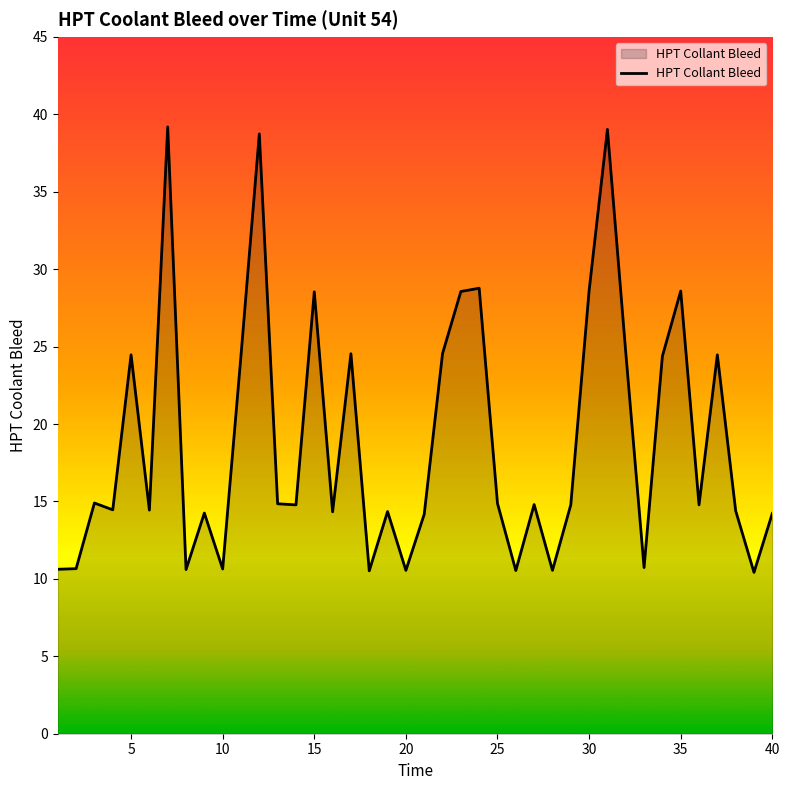

Count the number of categories in the chart.

40